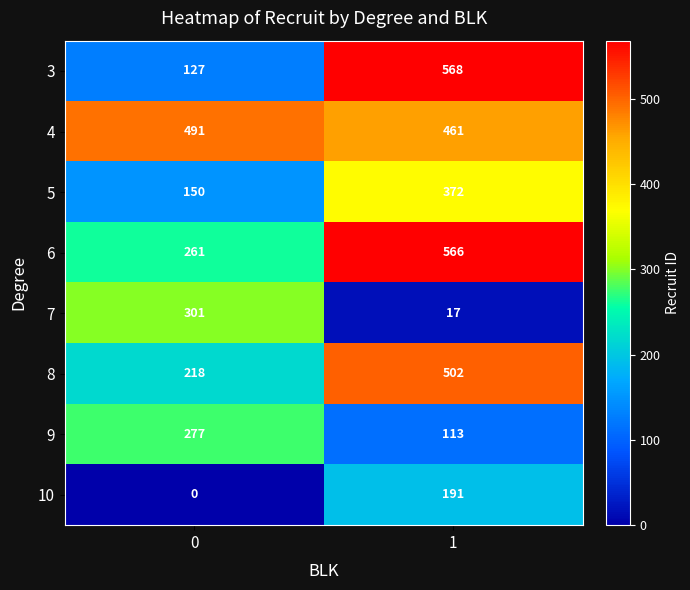

Is the value of 9 at 0 greater than the value of 4 at 0?

No